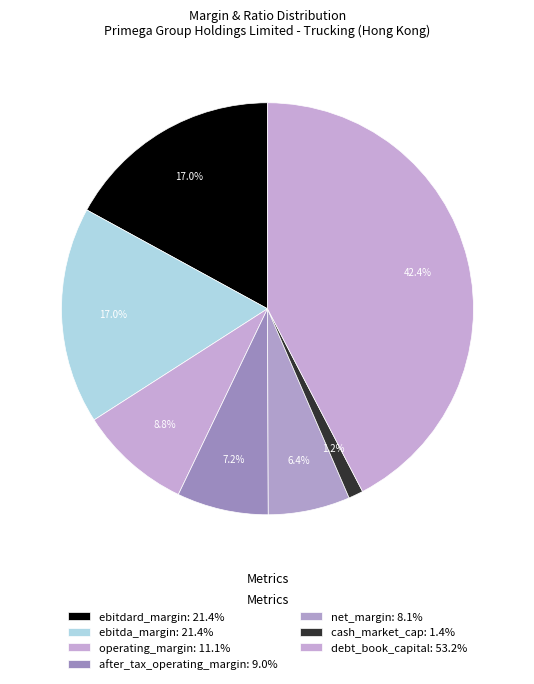

Rank the categories by value from highest to lowest.

debt_book_capital, ebitdard_margin, ebitda_margin, operating_margin, after_tax_operating_margin, net_margin, cash_market_cap